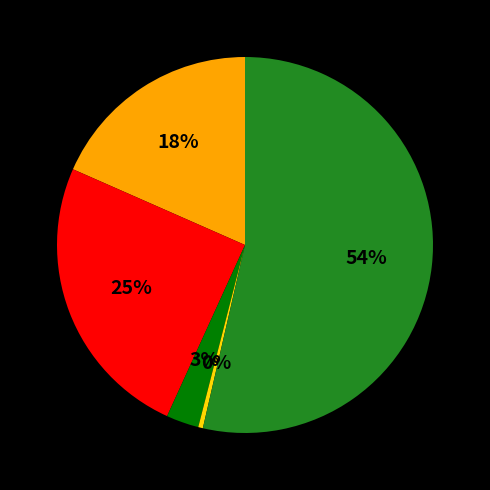

Does any single category account for the majority?

Yes